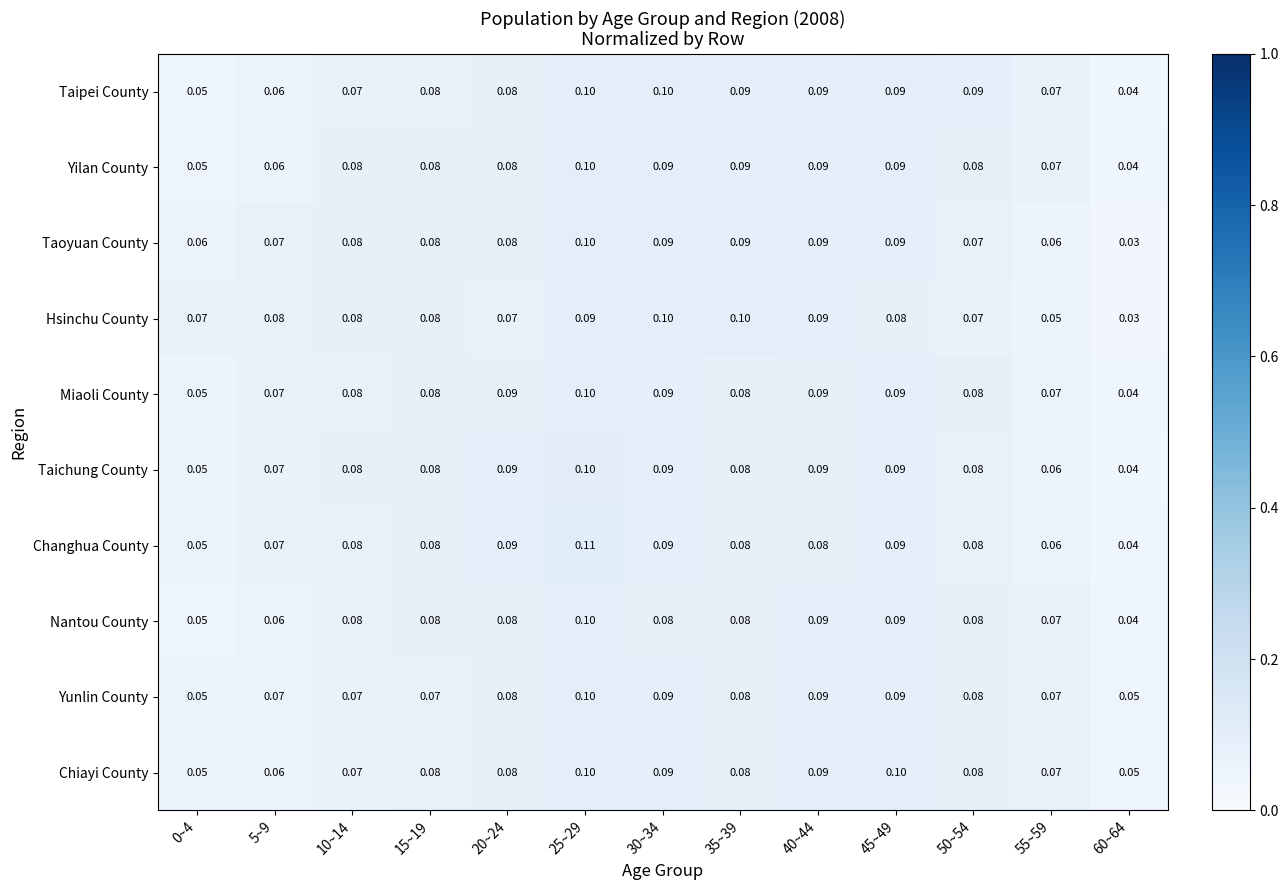

Is the value of Hsinchu County at 30~34 greater than the value of Yilan County at 30~34?

Yes